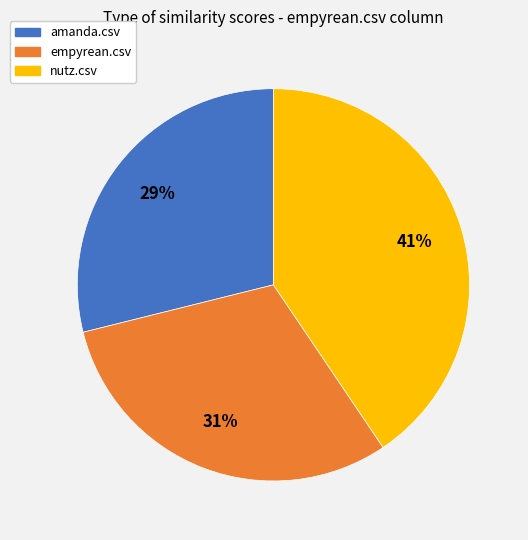

Does nutz.csv represent more than half of the total?

No